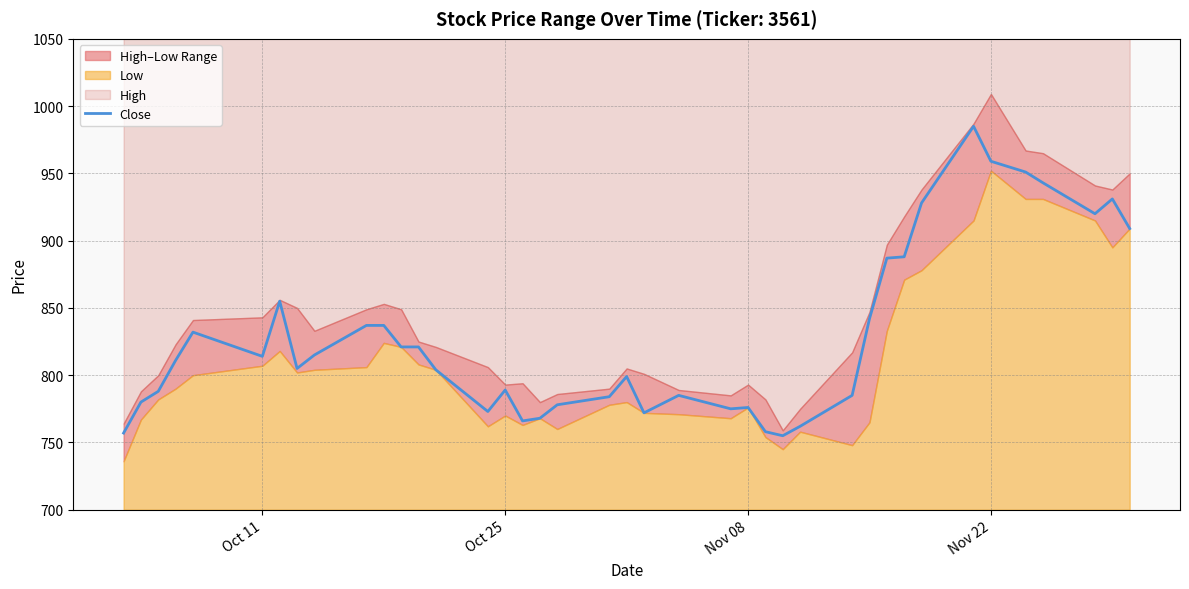

Does the chart display data point markers on the line(s)?

No